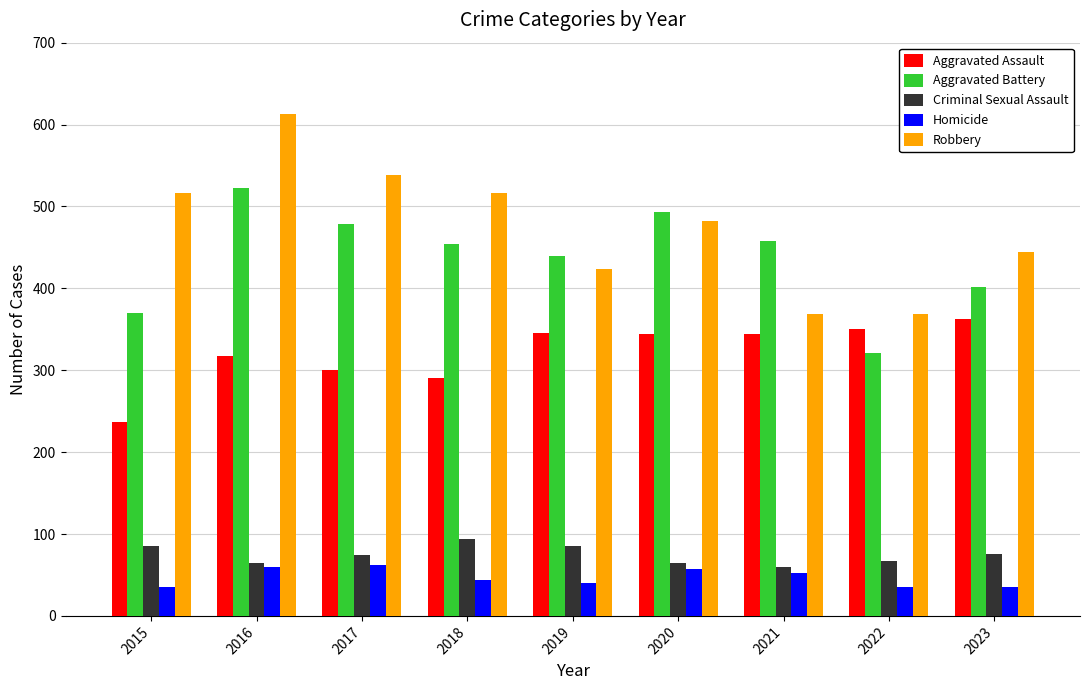

How many bars are there in total?

45